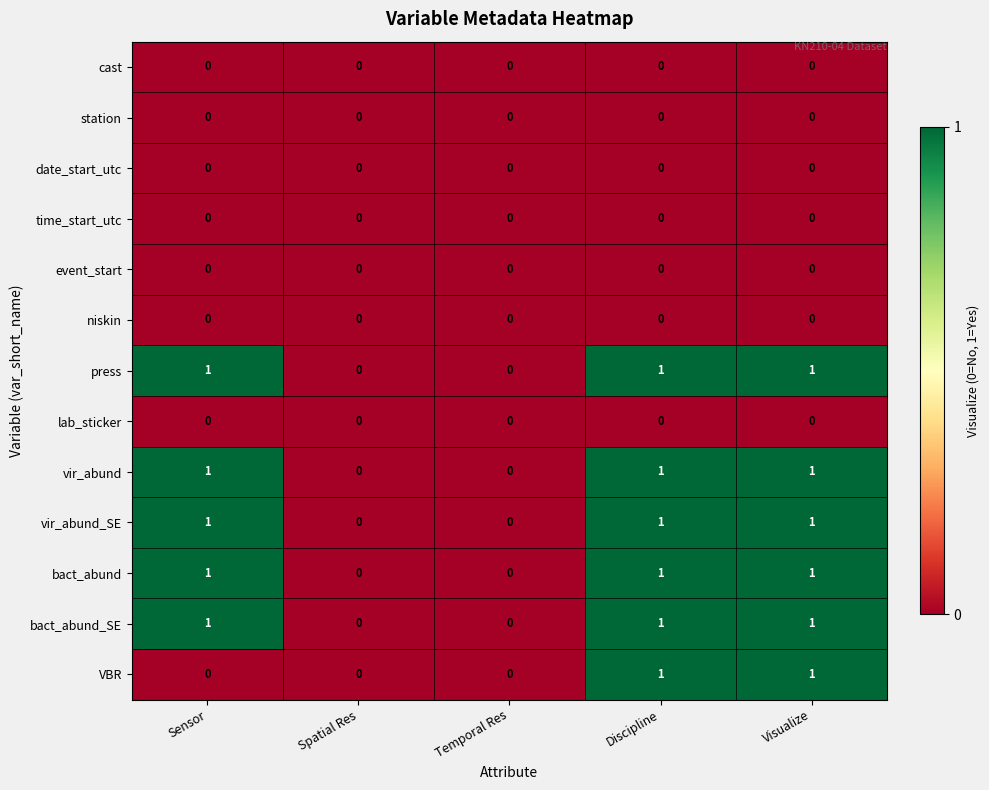

What is the total value across all series at Discipline?

6